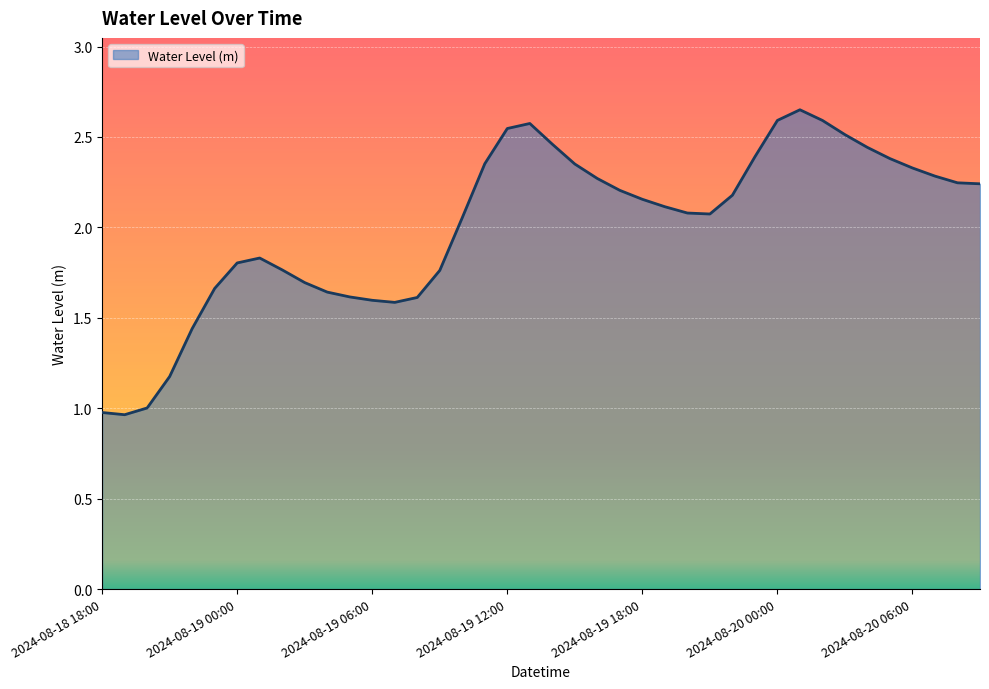

Rank the categories by value from highest to lowest.

2024-08-20 01:00, 2024-08-20 00:00, 2024-08-20 02:00, 2024-08-19 13:00, 2024-08-19 12:00, 2024-08-20 03:00, 2024-08-19 14:00, 2024-08-20 04:00, 2024-08-19 23:00, 2024-08-20 05:00, 2024-08-19 11:00, 2024-08-19 15:00, 2024-08-20 06:00, 2024-08-20 07:00, 2024-08-19 16:00, 2024-08-20 08:00, 2024-08-20 09:00, 2024-08-19 17:00, 2024-08-19 22:00, 2024-08-19 18:00, 2024-08-19 19:00, 2024-08-19 20:00, 2024-08-19 21:00, 2024-08-19 10:00, 2024-08-19 01:00, 2024-08-19 00:00, 2024-08-19 02:00, 2024-08-19 09:00, 2024-08-19 03:00, 2024-08-18 23:00, 2024-08-19 04:00, 2024-08-19 05:00, 2024-08-19 08:00, 2024-08-19 06:00, 2024-08-19 07:00, 2024-08-18 22:00, 2024-08-18 21:00, 2024-08-18 20:00, 2024-08-18 18:00, 2024-08-18 19:00